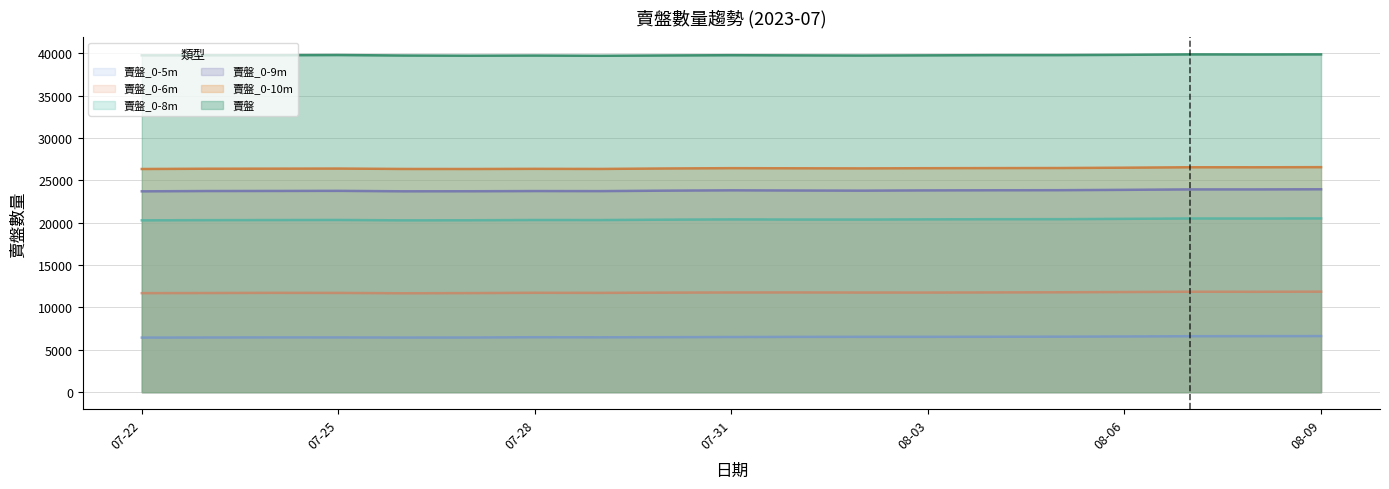

Rank the series at 08-06 from lowest to highest value.

賣盤_0-5m, 賣盤_0-6m, 賣盤_0-8m, 賣盤_0-9m, 賣盤_0-10m, 賣盤